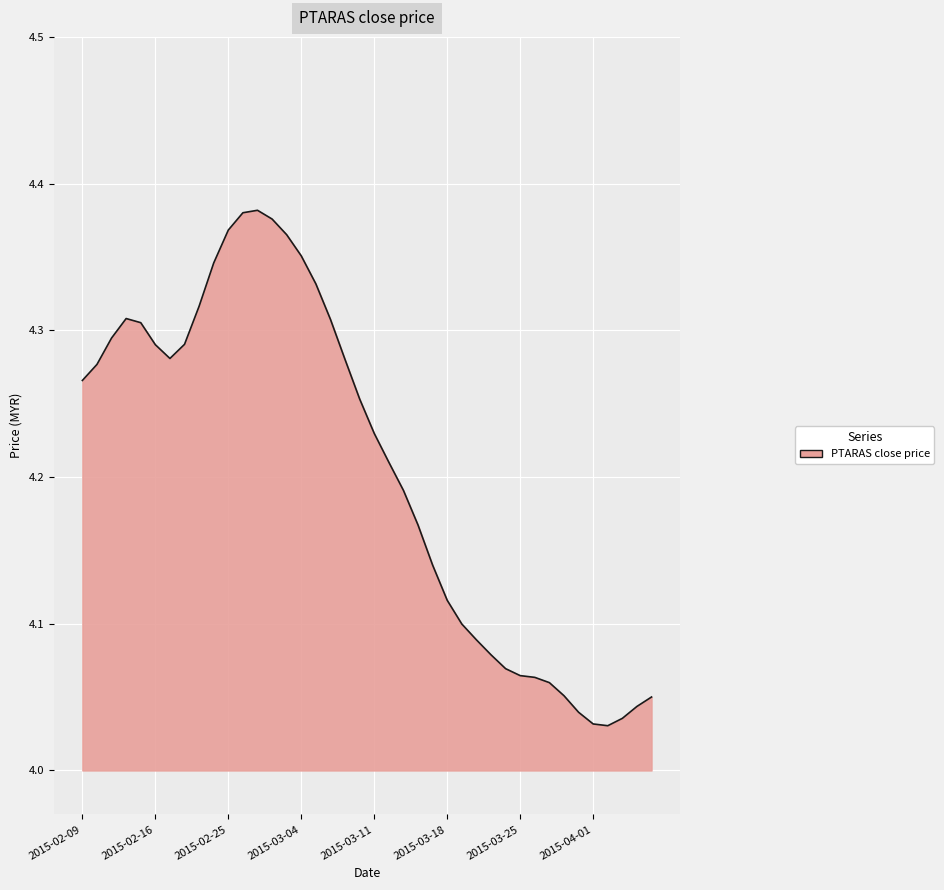

What is the difference between the maximum and minimum values?

0.4